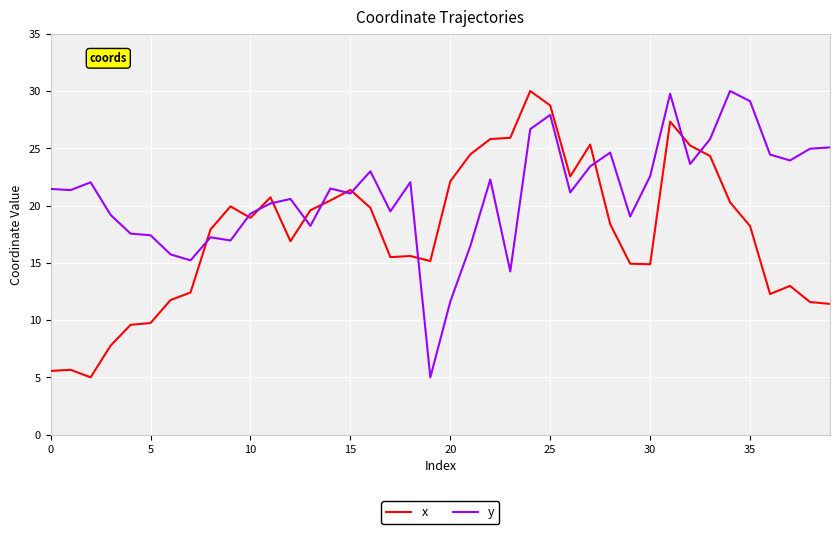

List the series in order of their overall mean, lowest first.

x, y